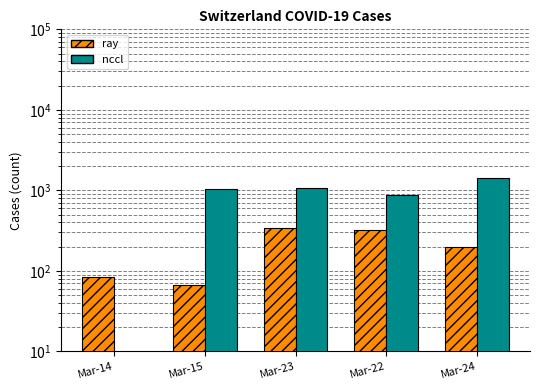

Which has a higher value, Mar-14 or Mar-22?

Mar-22